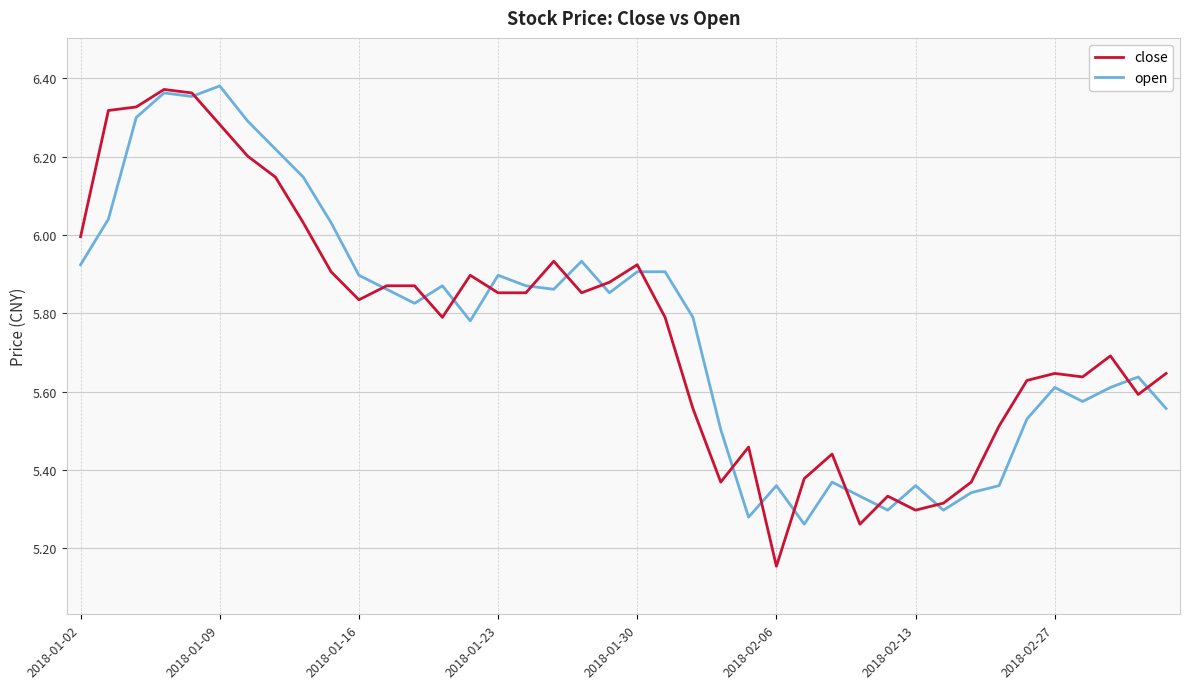

Which series has the largest range (max minus min)?

close